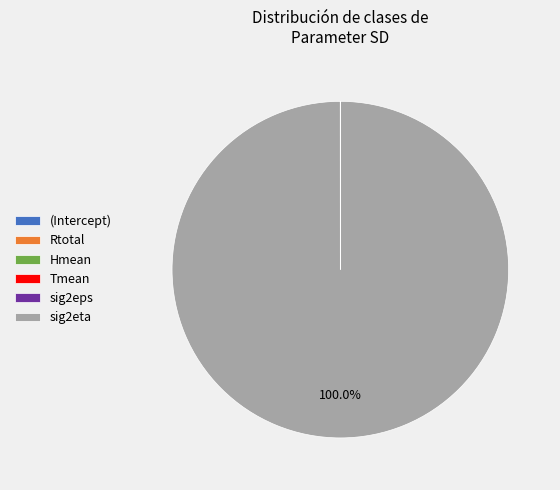

To the nearest percent, what is the difference between the largest and smallest slice percentages?

100%